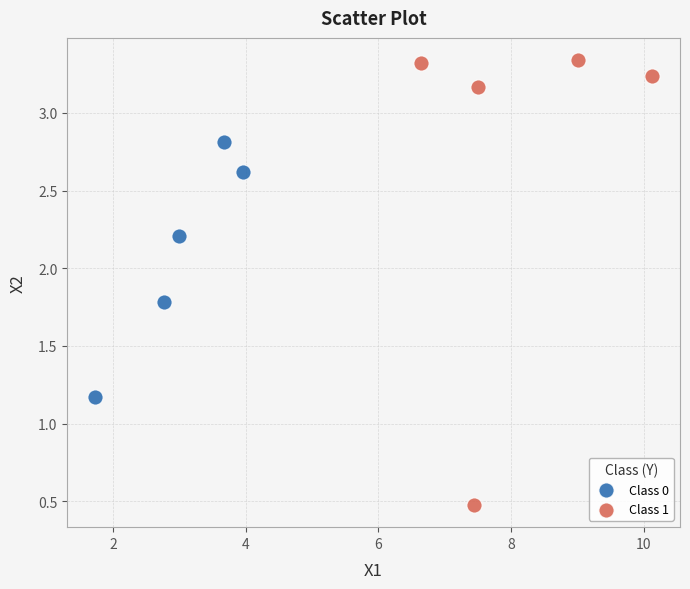

Which series contains the highest Y value?

Class 1